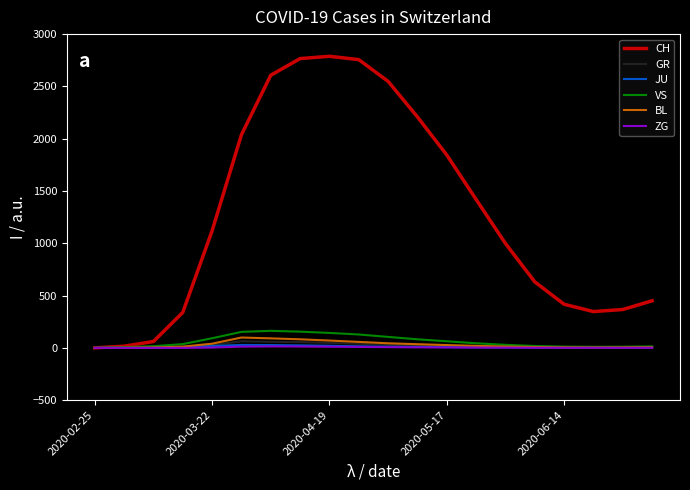

Which series has the largest range (max minus min)?

CH